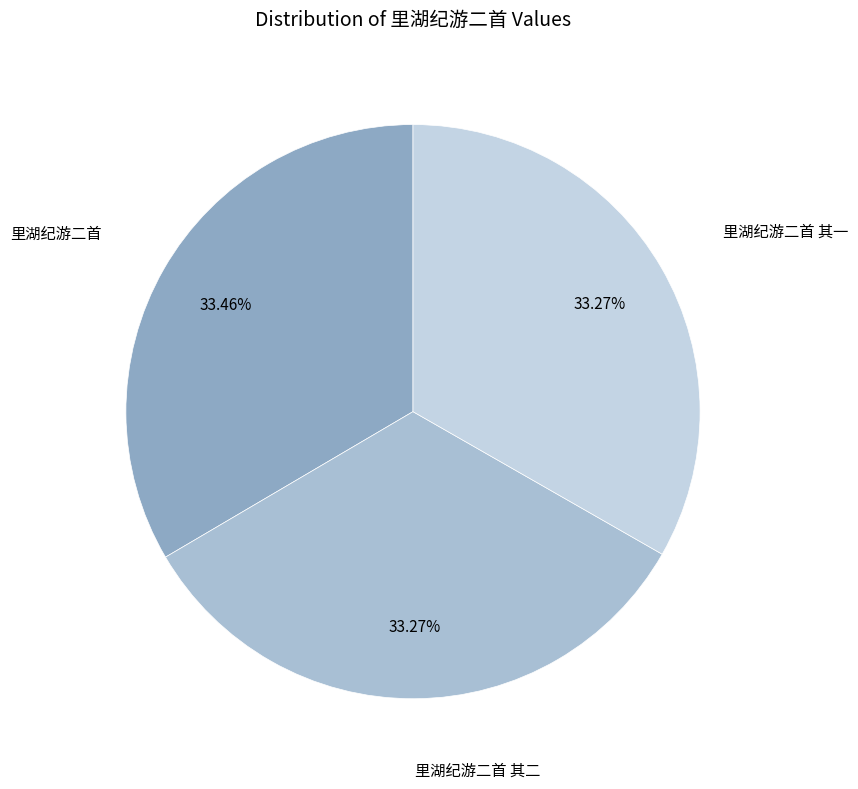

True or false: 里湖纪游二首 其二 accounts for 33% of the total.

True